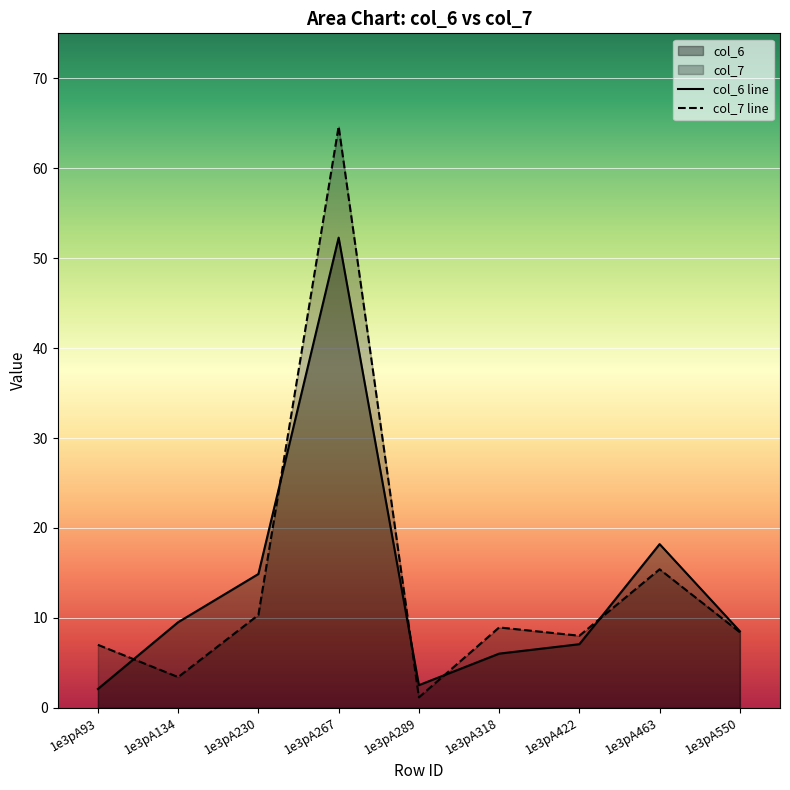

Reading right to left, list all the values displayed in this chart.

col_6 line: 8.5	18.2	7.1	6.0	2.5	52.3	14.9	9.5	2.1
col_7 line: 8.4	15.4	8.0	8.9	1.2	64.7	10.3	3.4	7.0